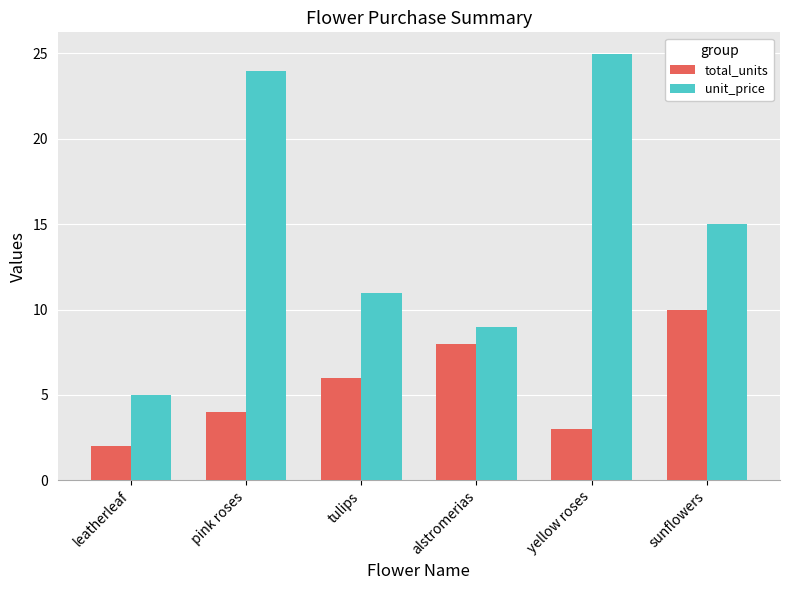

Is it true that total_units equals 2.8 at leatherleaf?

False